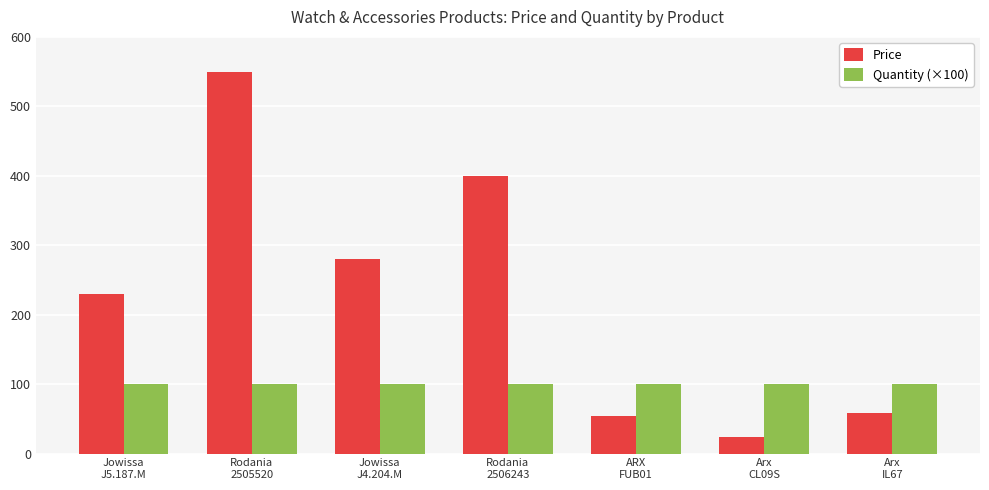

What is the average value of the Quantity (×100) series?

100